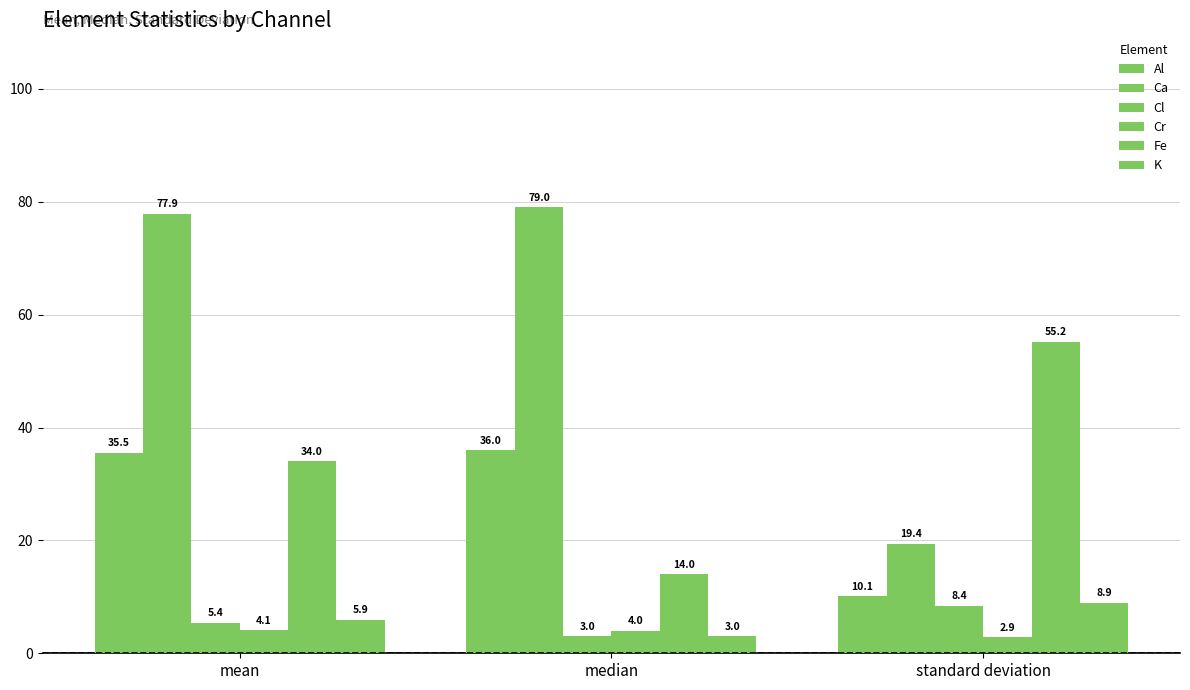

Which series has the widest spread of values?

Ca